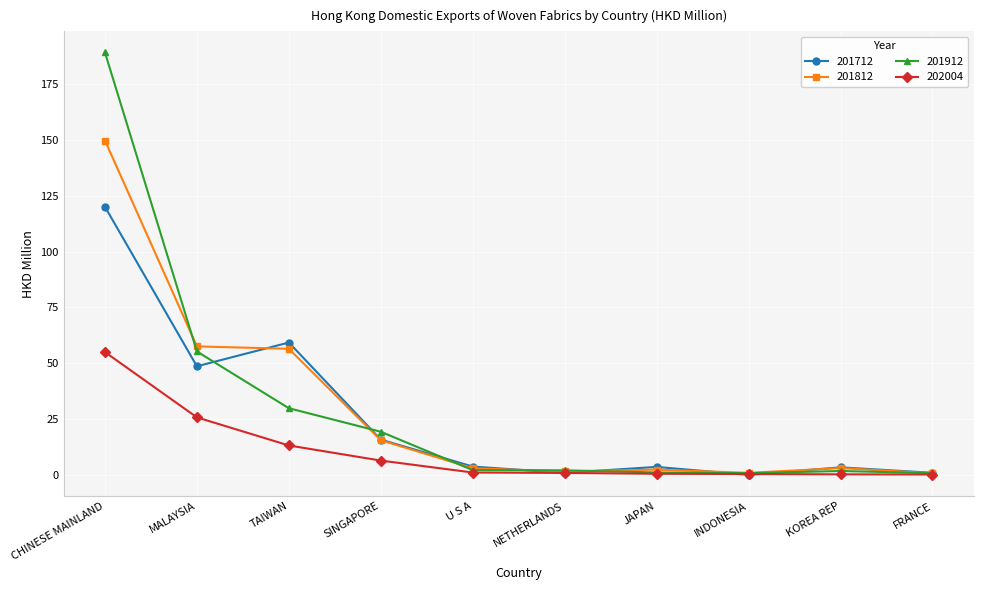

Is this an area chart (filled region under the line)?

No